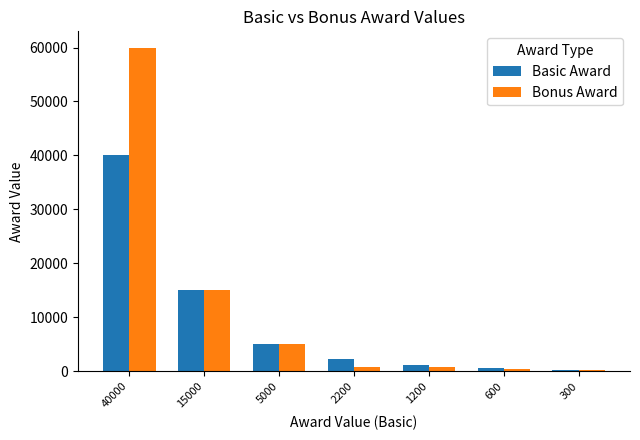

What is the sum of all Basic Award values?

64300